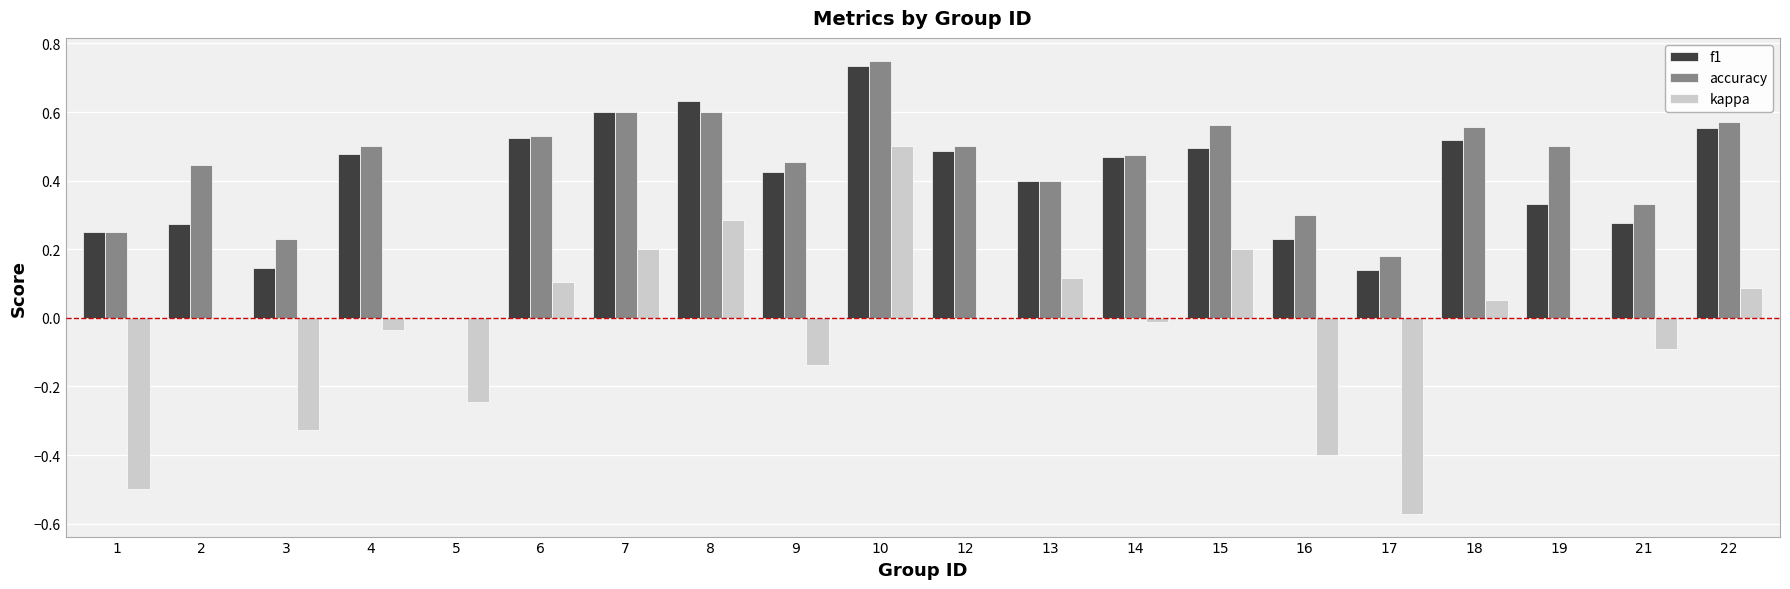

How many series are shown in this chart?

3